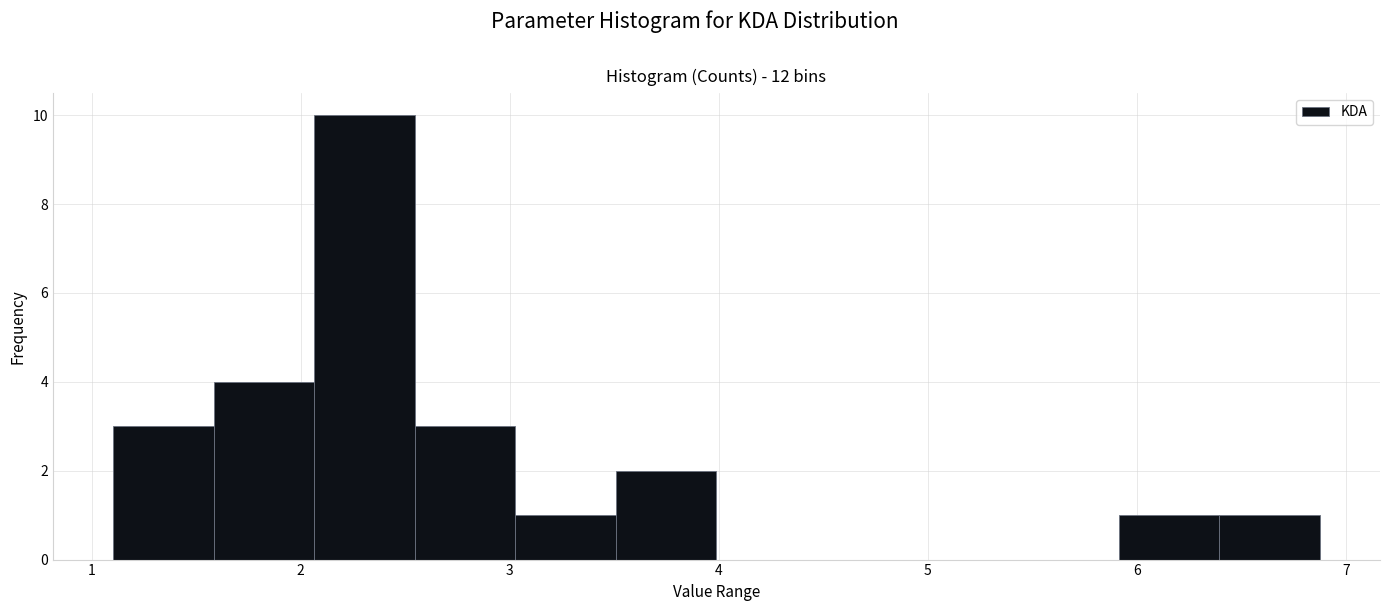

Reading left to right, transcribe this chart: for each bar, give the range it covers on the x-axis and its height. Neither the bar edges nor the heights are printed on the chart, so give them approximately, as read against the axes.

1.1 to 1.6: 3
1.6 to 2.1: 4
2.1 to 2.5: 10
2.5 to 3.0: 3
3.0 to 3.5: 1
3.5 to 4.0: 2
4.0 to 4.5: 0
4.5 to 5.0: 0
5.0 to 5.4: 0
5.4 to 5.9: 0
5.9 to 6.4: 1
6.4 to 6.9: 1